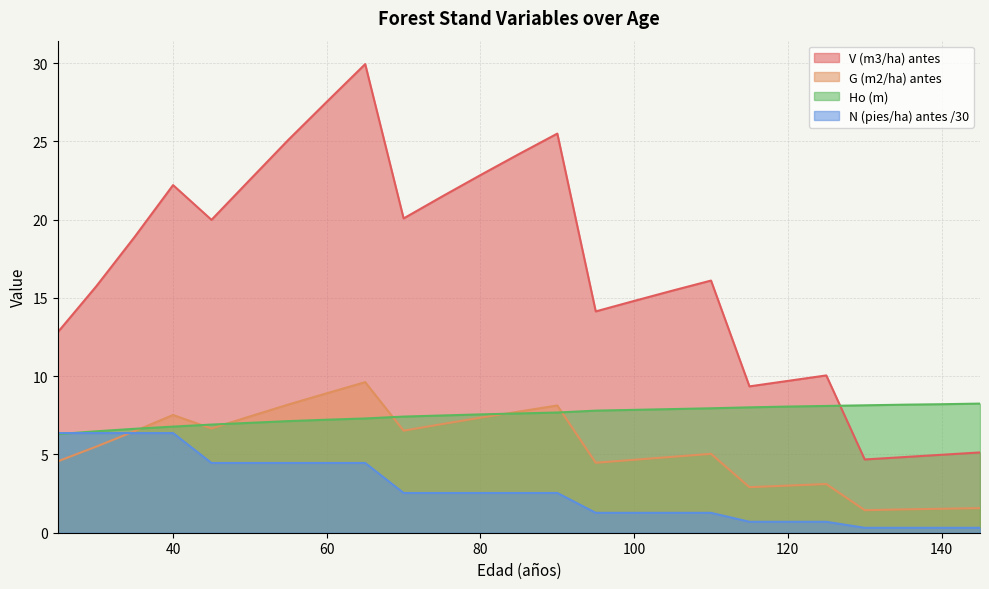

How many categories are shown in the chart?

25